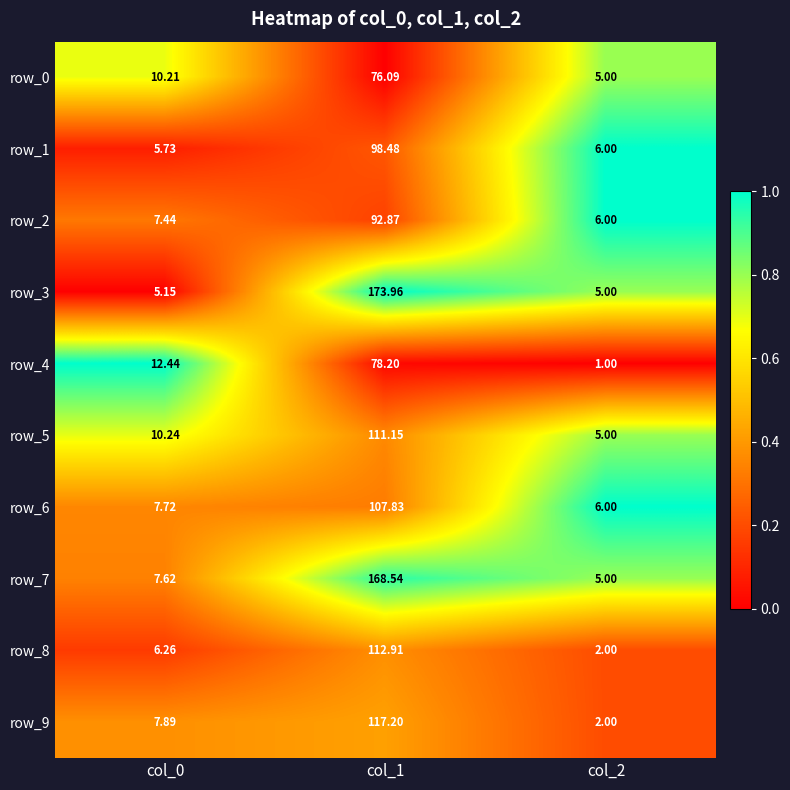

True or false: row_1 has a value of 0.6 at col_2.

False